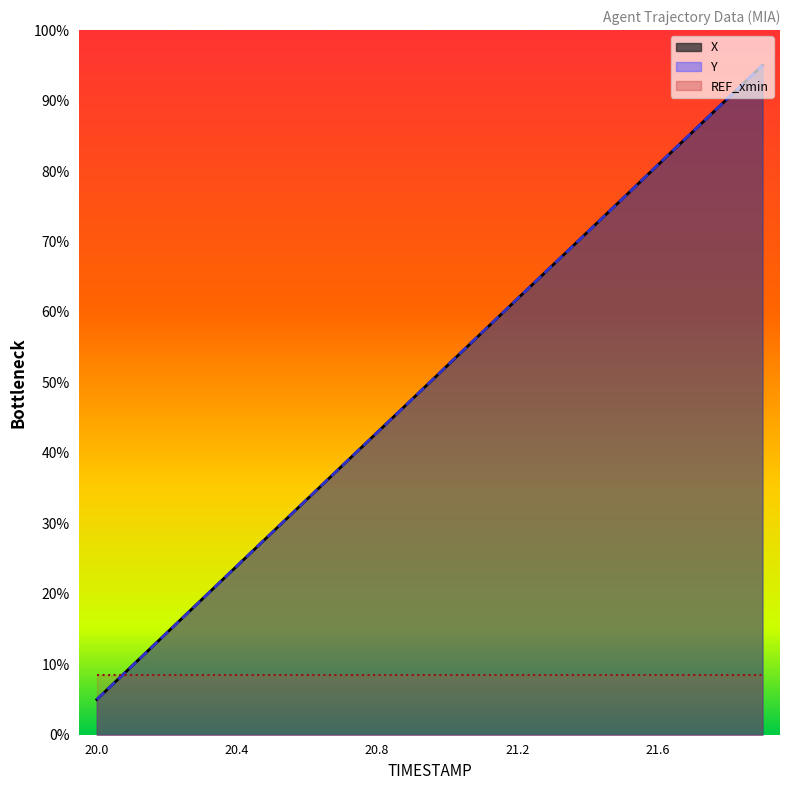

Reading left to right, list all the values displayed in this chart.

X: 0.1	0.1	0.1	0.2	0.2	0.3	0.3	0.4	0.4	0.5	0.5	0.6	0.6	0.7	0.7	0.8	0.8	0.9	0.9	0.9
Y: 0.1	0.1	0.1	0.2	0.2	0.3	0.3	0.4	0.4	0.5	0.5	0.6	0.6	0.7	0.7	0.8	0.8	0.9	0.9	0.9